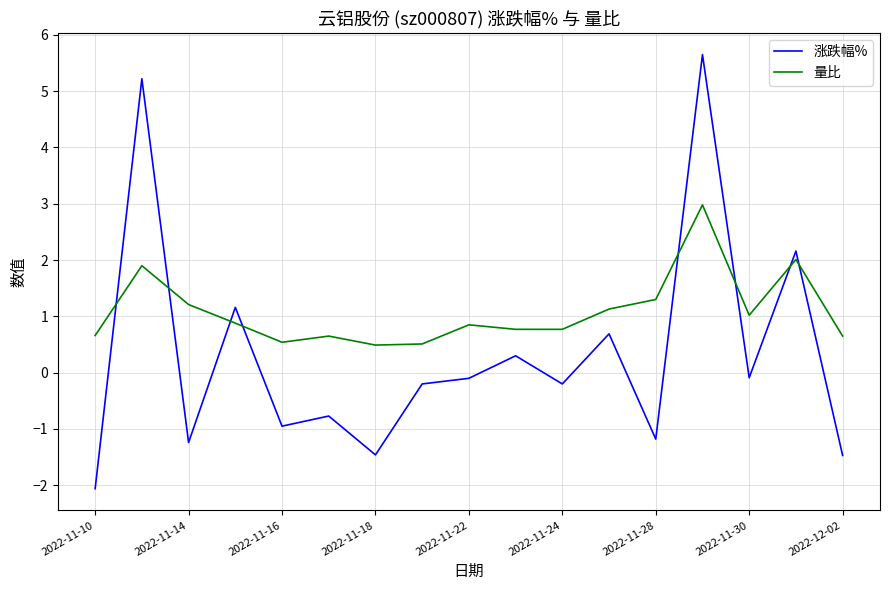

What is the highest value of the 量比 series?

3.0